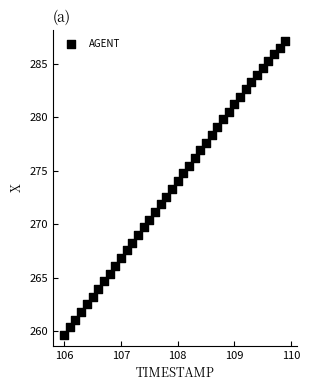

What is the range of Y values (max minus min)?

27.6